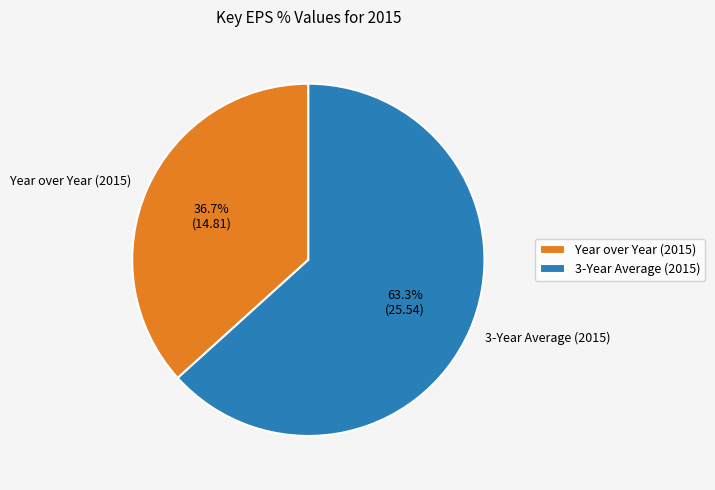

What percentage is NOT represented by 3-Year Average (2015)?

36.7%